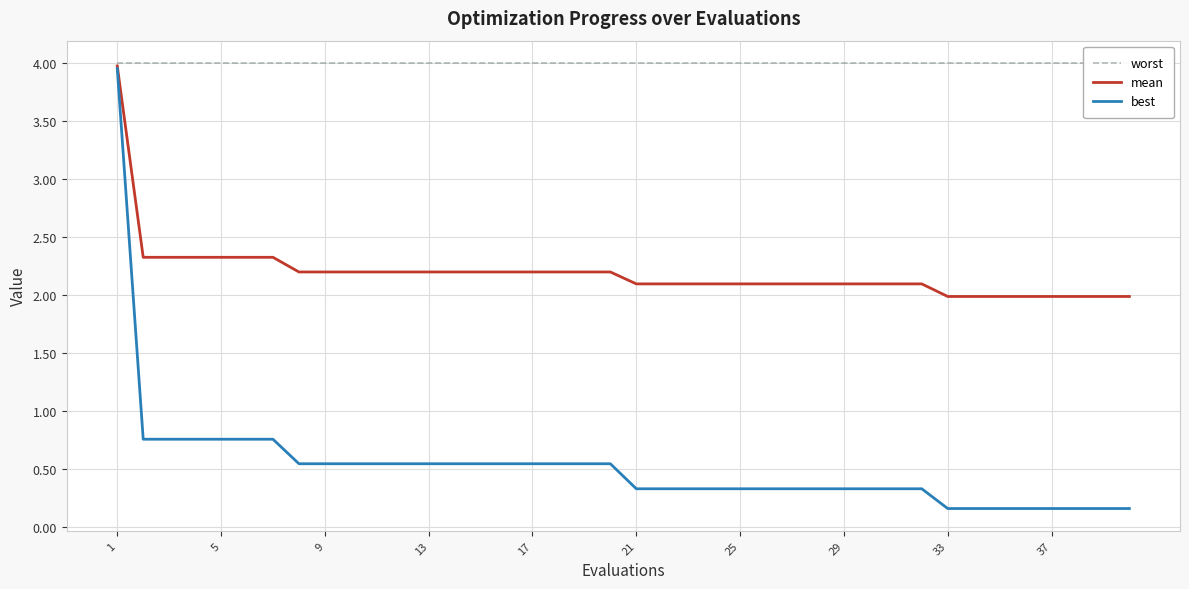

True or false: best has a value of 1.0 at 1.

False